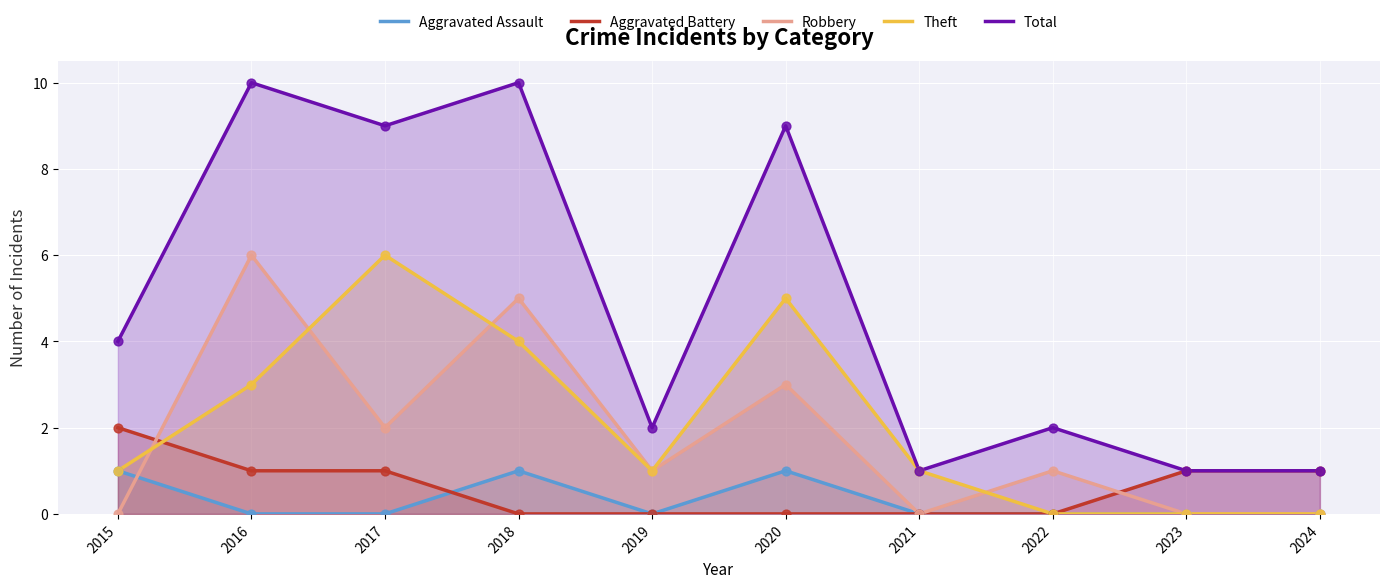

Which series has the largest Y range (max minus min)?

Total